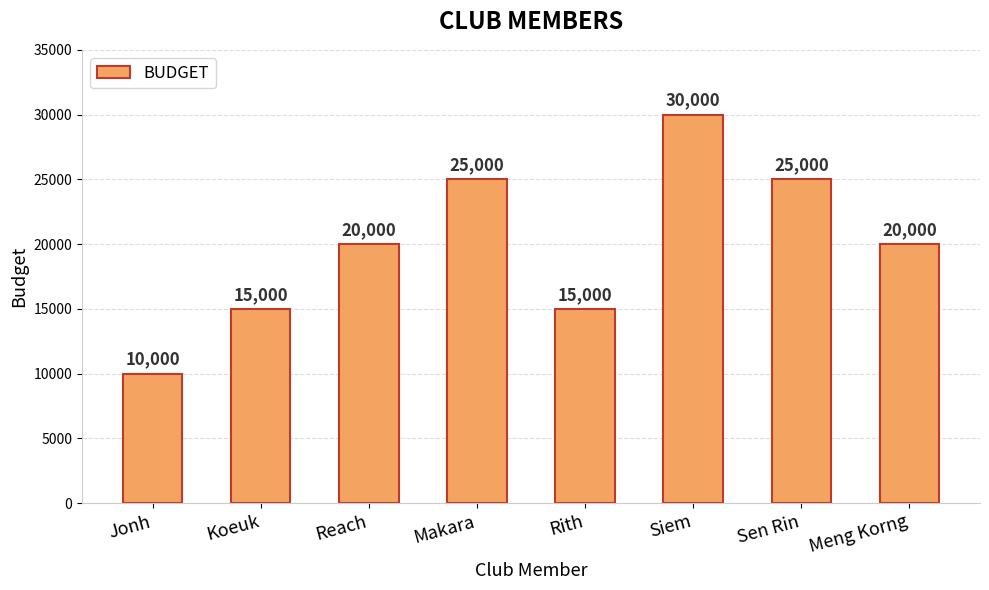

How many categories are shown in the chart?

8